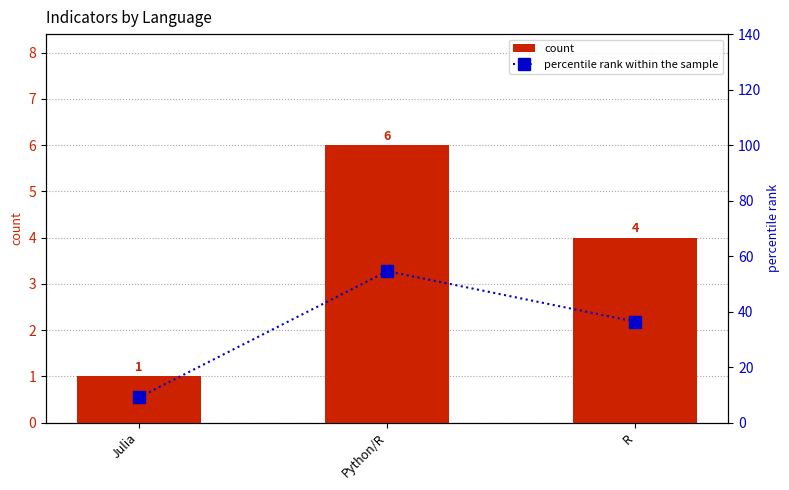

The value of percentile rank within the sample at Python/R is 54.5. True or false?

True